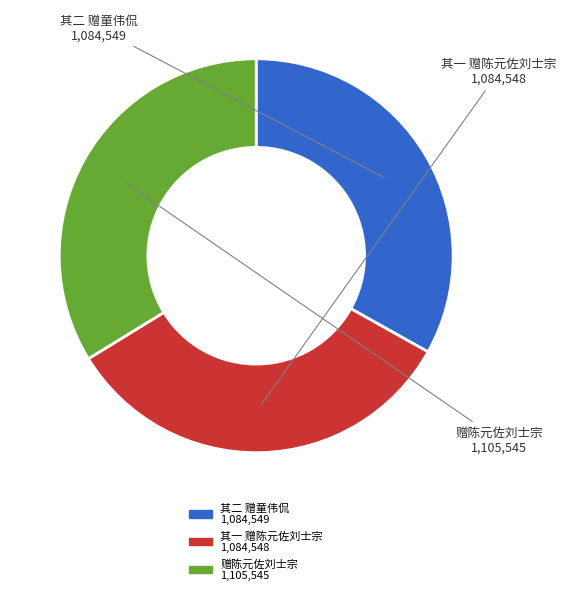

Is there any slice that represents more than half of the pie?

No